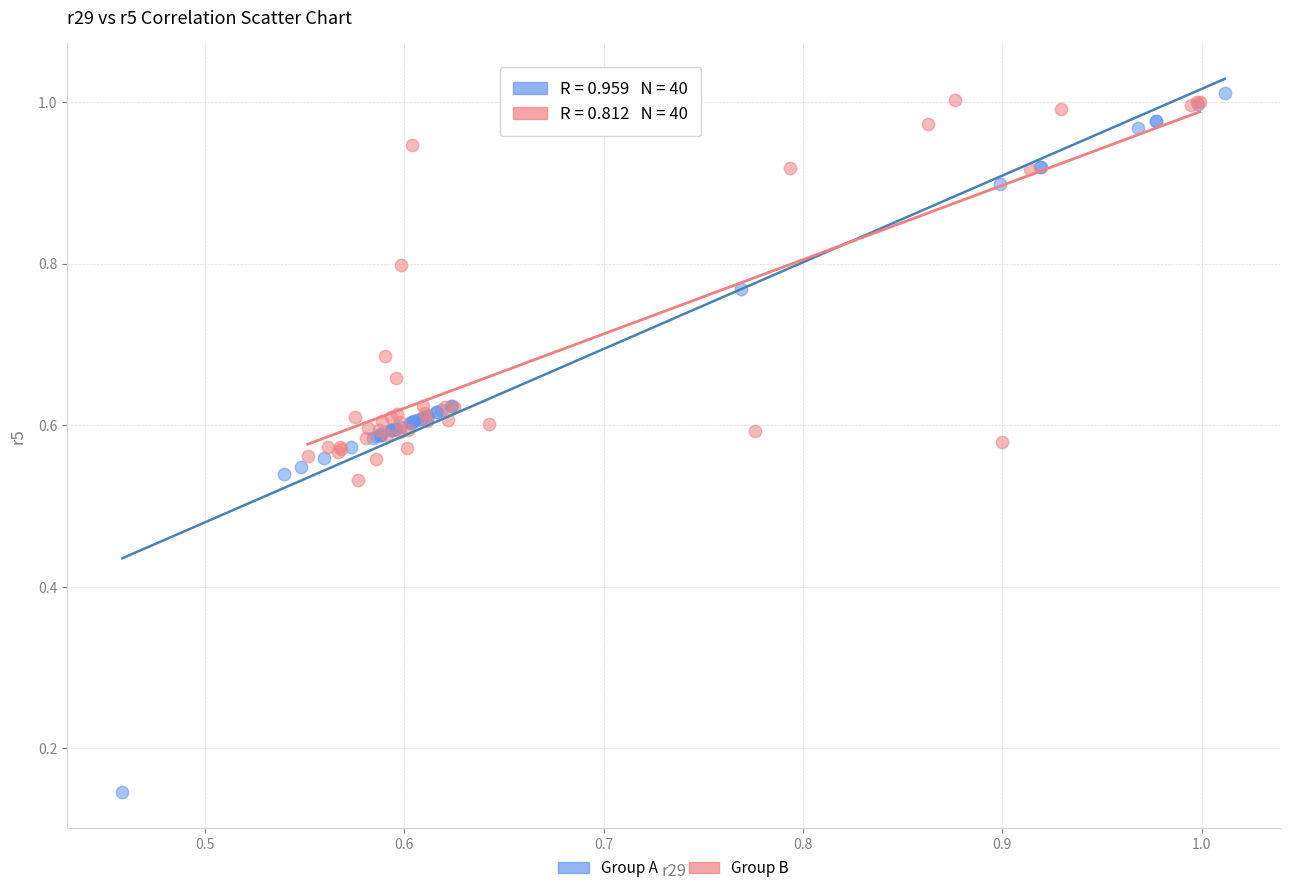

Which series contains the lowest Y value?

Group A